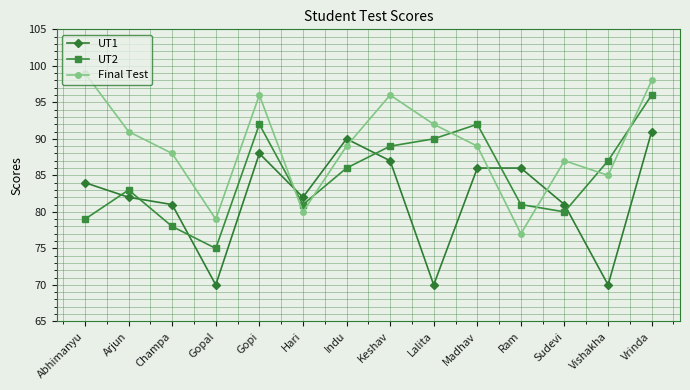

Where do UT2 and UT1 first cross each other?

Abhimanyu and Arjun